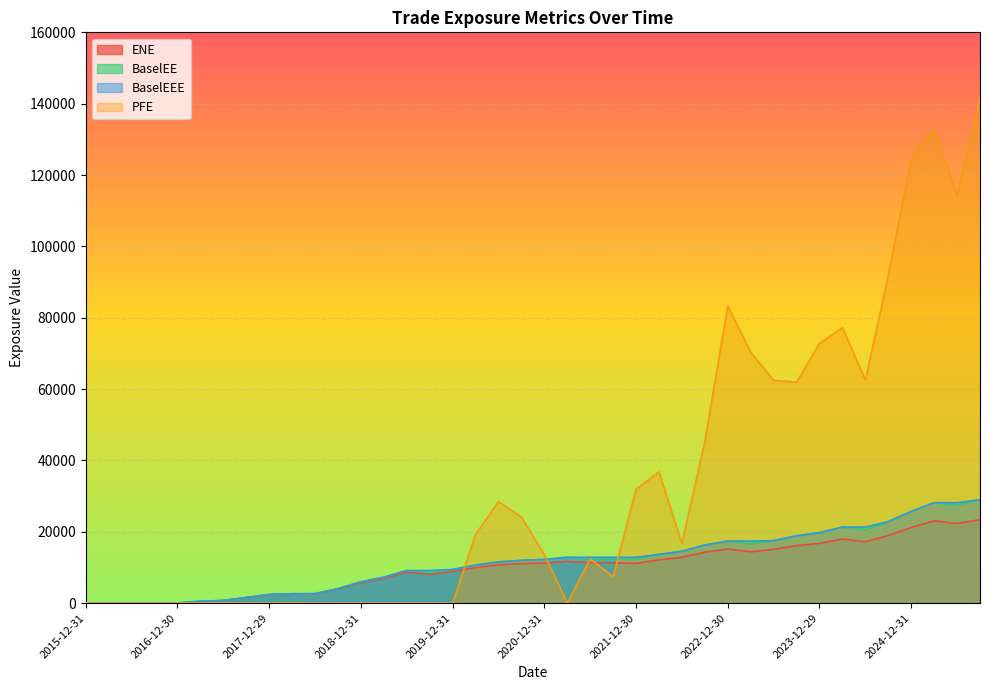

List the series in order of their peak value, lowest first.

ENE, BaselEE, BaselEEE, PFE